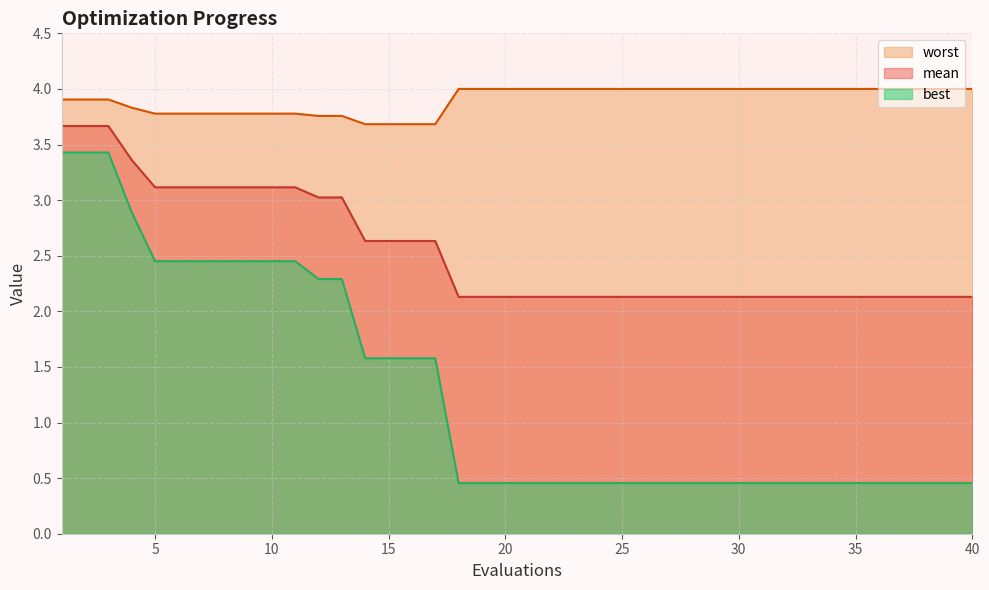

How many categories are shown in the chart?

40